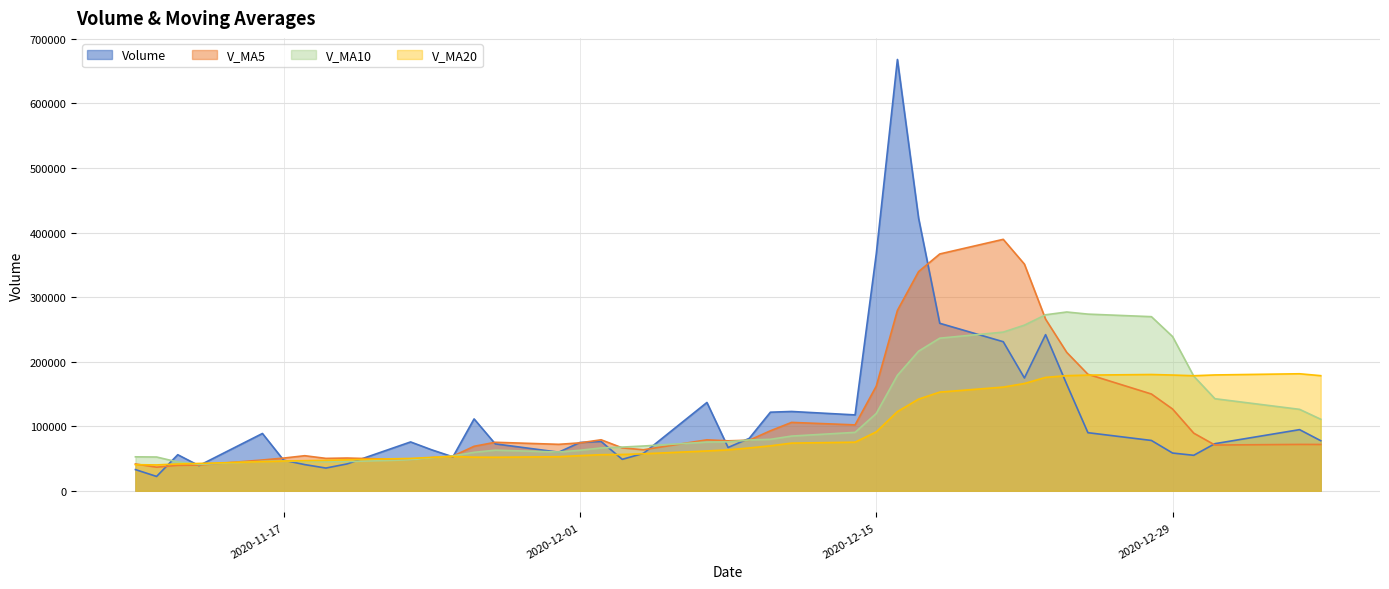

What is the total value across all series at 2020-11-10?

167498.3